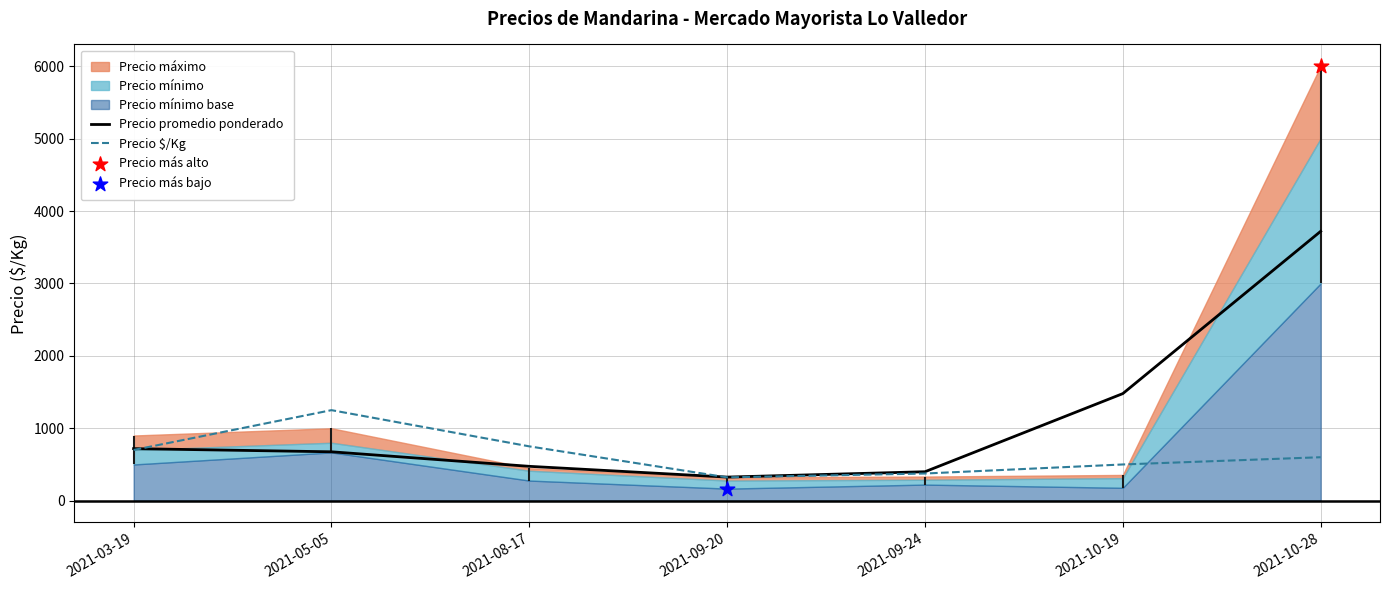

Which series has the widest spread of Y values?

Precio promedio ponderado